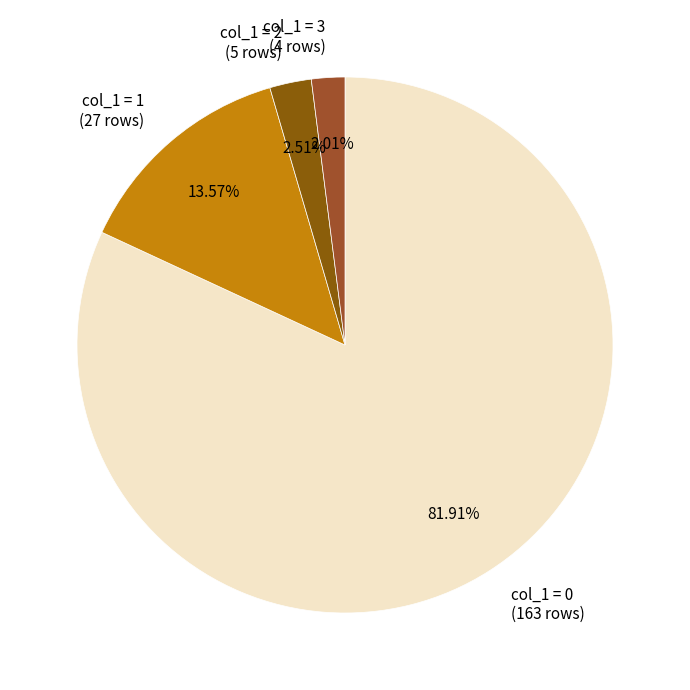

To the nearest percent, what is the average slice percentage?

25%